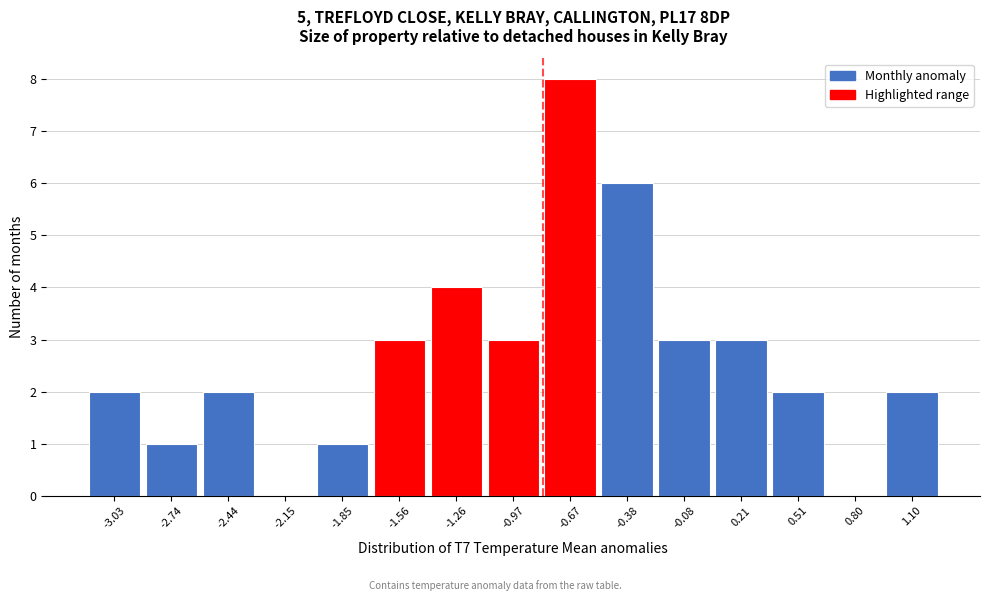

Reading right to left, list all the values displayed in this chart.

1.10=2	0.80=0	0.51=2	0.21=3	-0.08=3	-0.38=6	-0.67=8	-0.97=3	-1.26=4	-1.56=3	-1.85=1	-2.15=0	-2.44=2	-2.74=1	-3.03=2